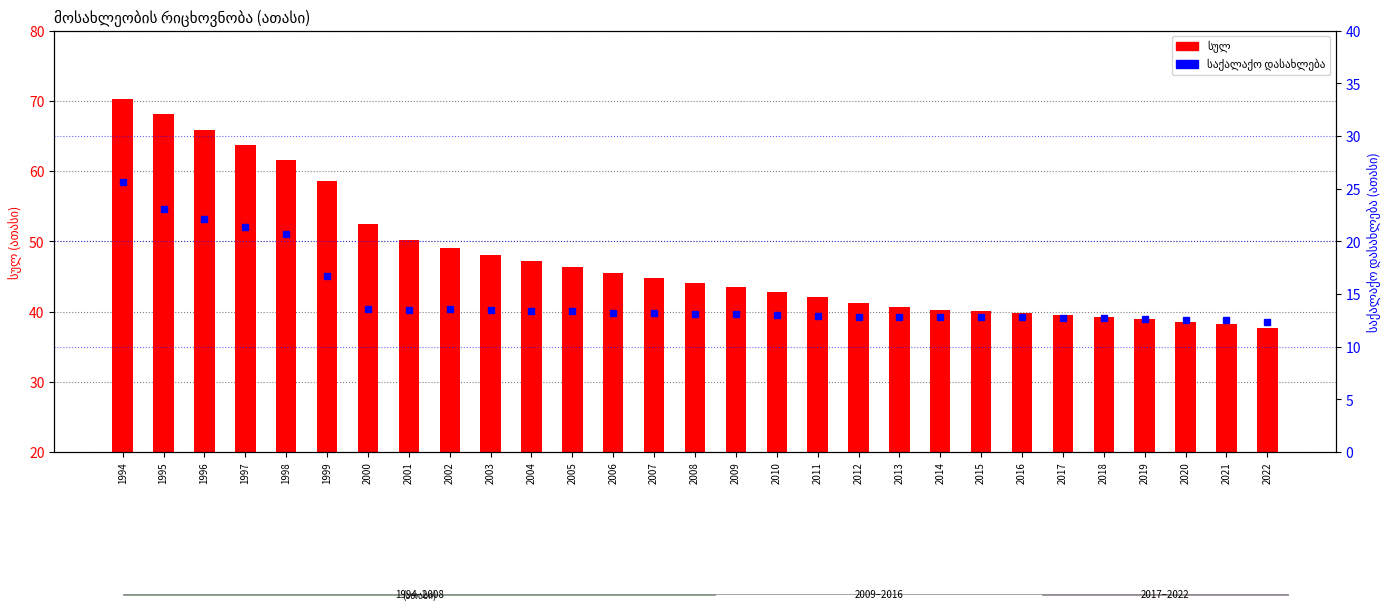

The value of საქალაქო დასახლება at 2015 is 12.8. True or false?

True